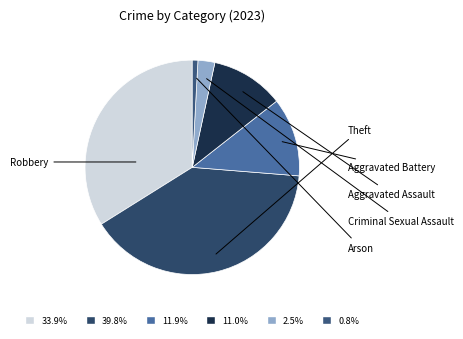

Is there any slice that represents more than half of the pie?

No